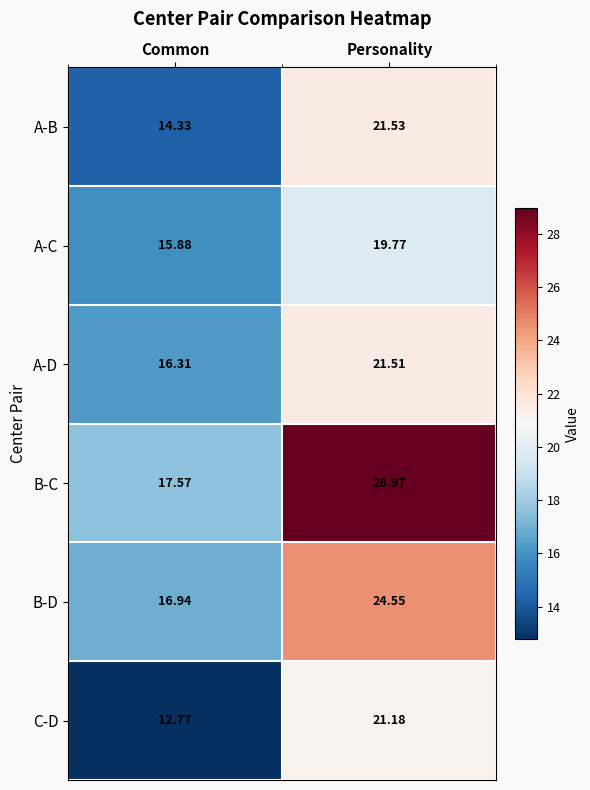

At which label is C-D closest to 16?

Common